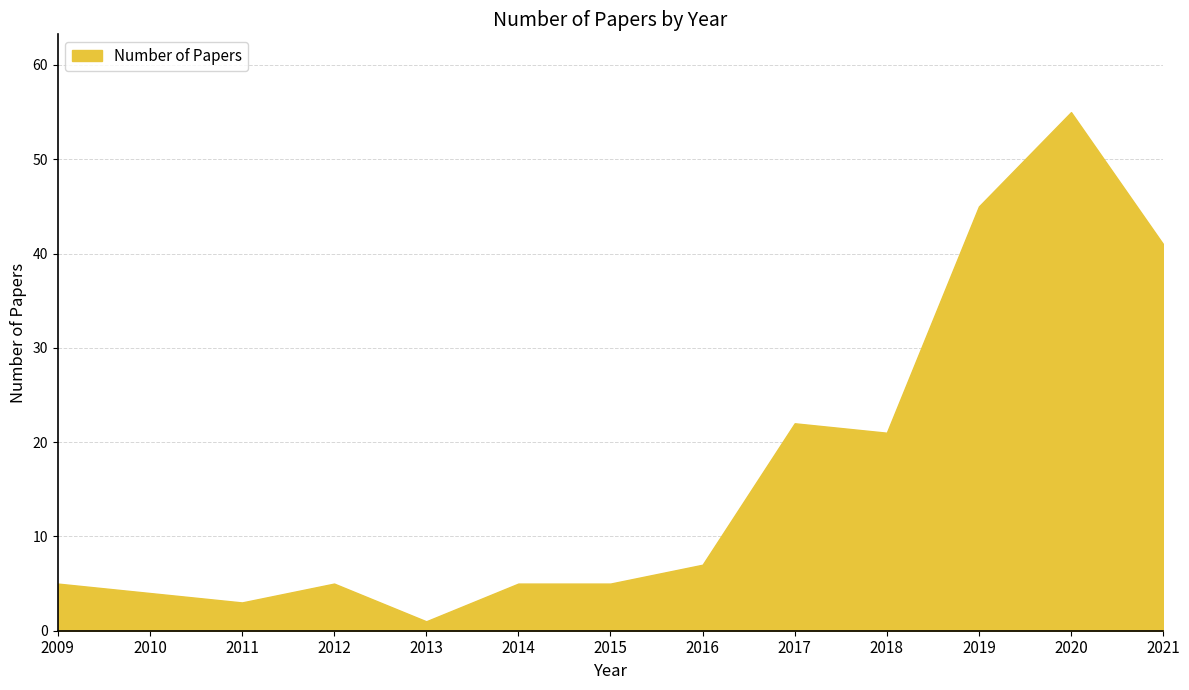

At which category does the chart reach its minimum across all series?

2013